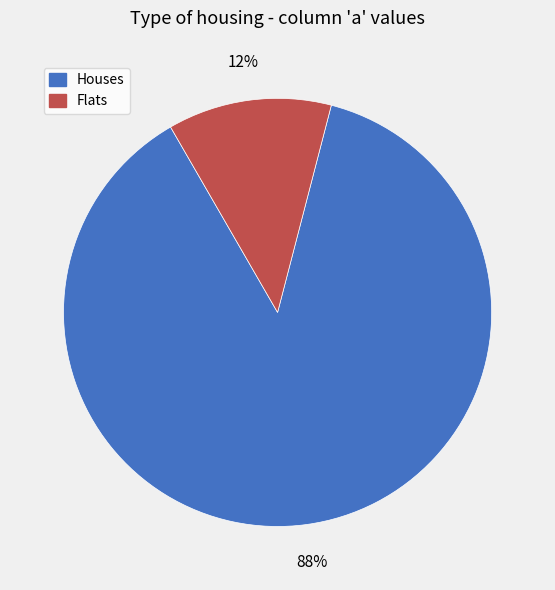

Does any single category account for the majority?

Yes